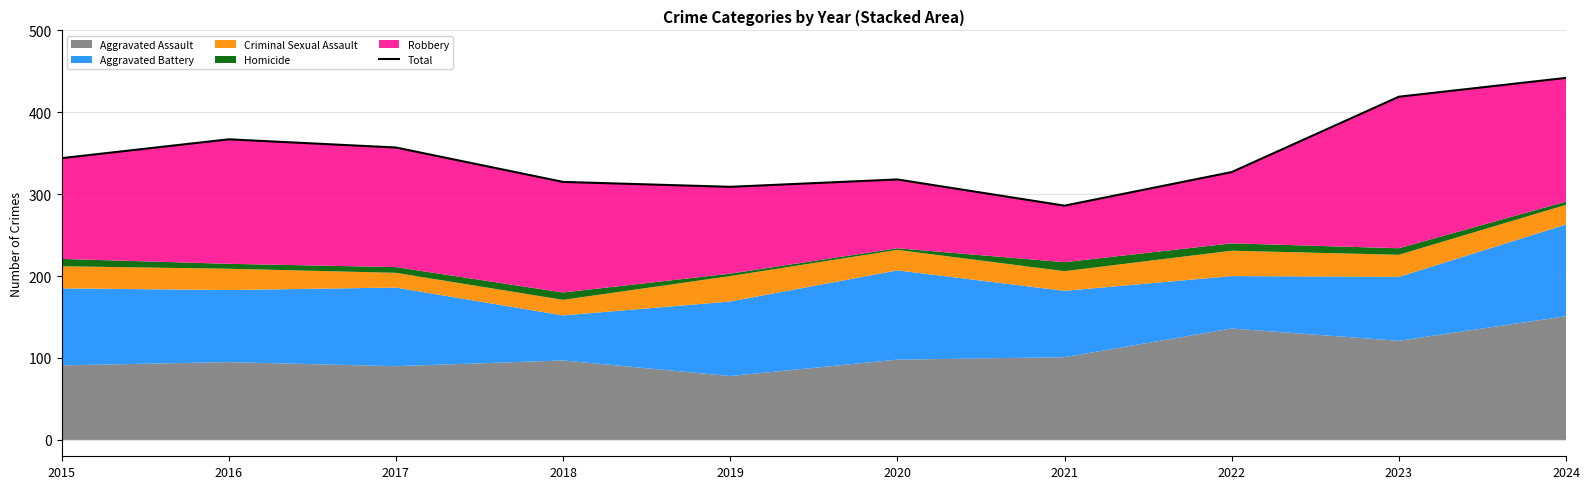

How many data points does each series have?

10